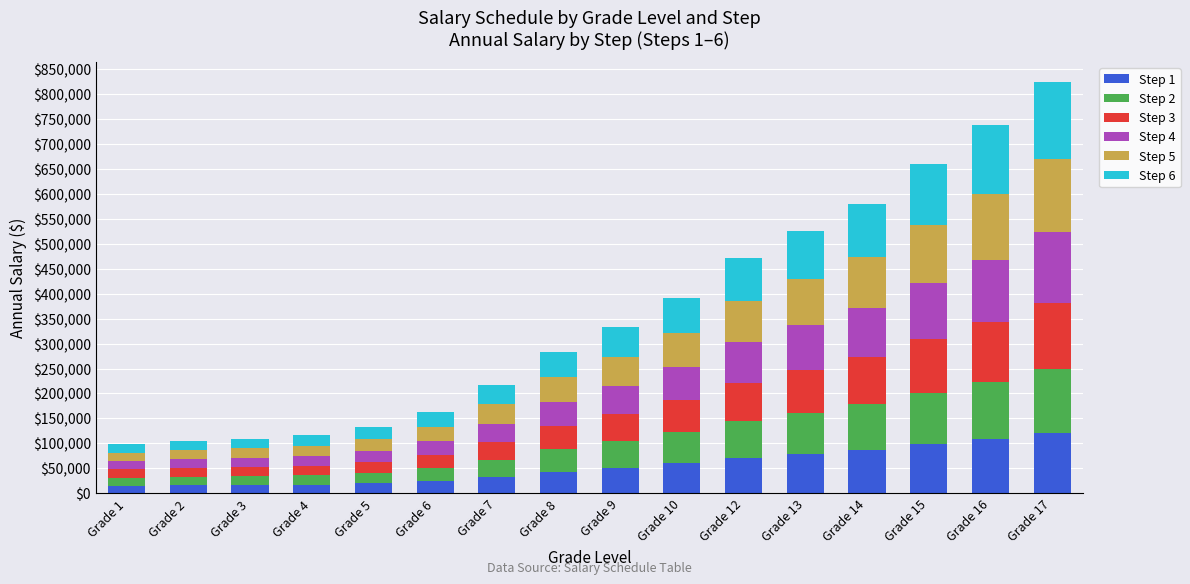

What is the sum of all Step 1 values?

863688